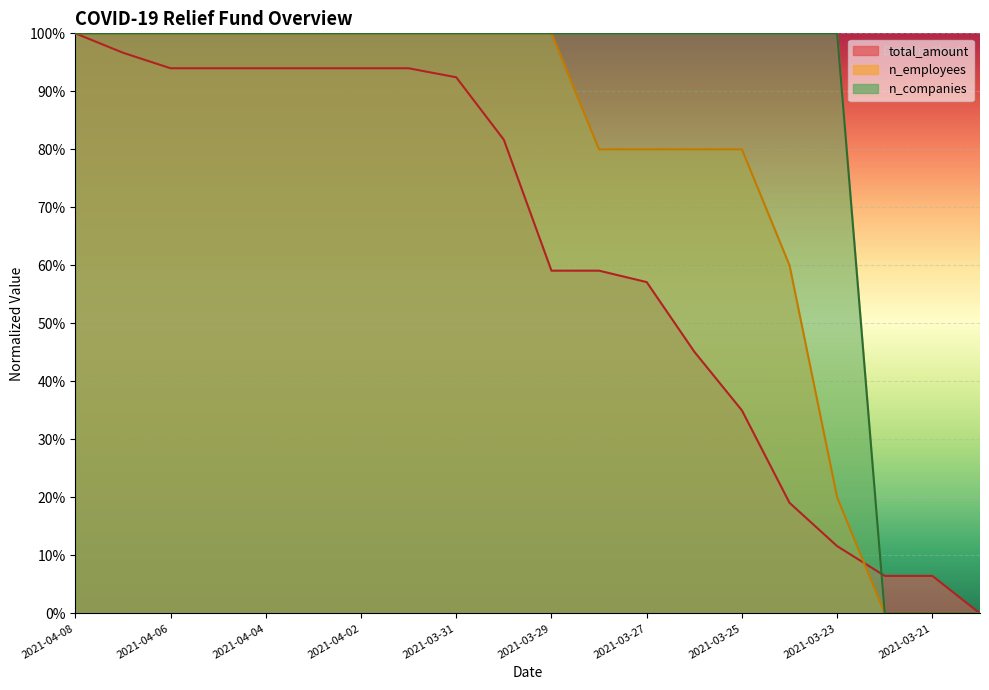

What is the label of the 4th point from the left?

2021-04-05